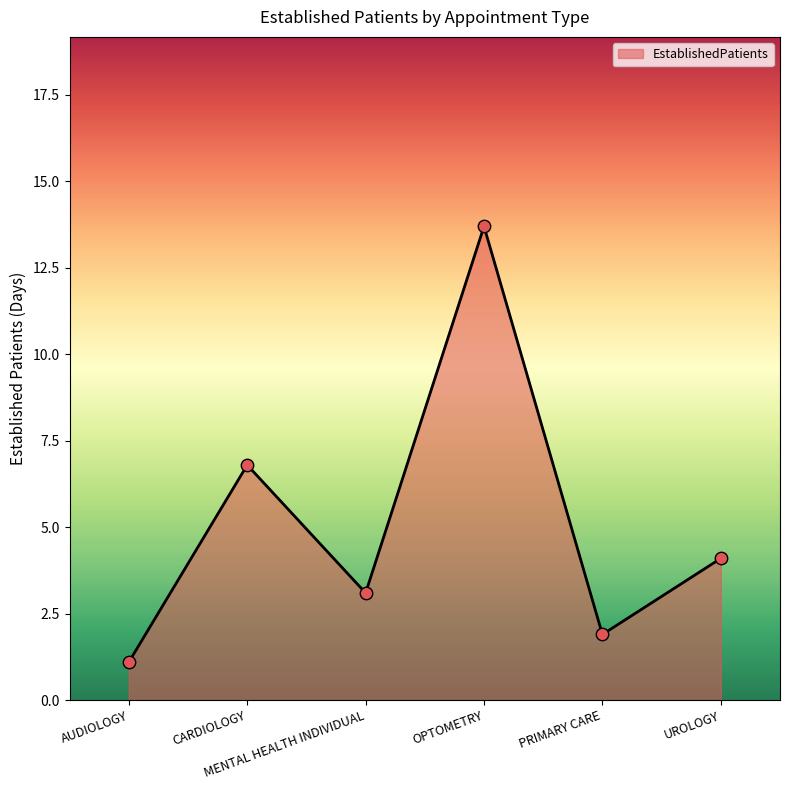

Which has a higher value, UROLOGY or PRIMARY CARE?

UROLOGY